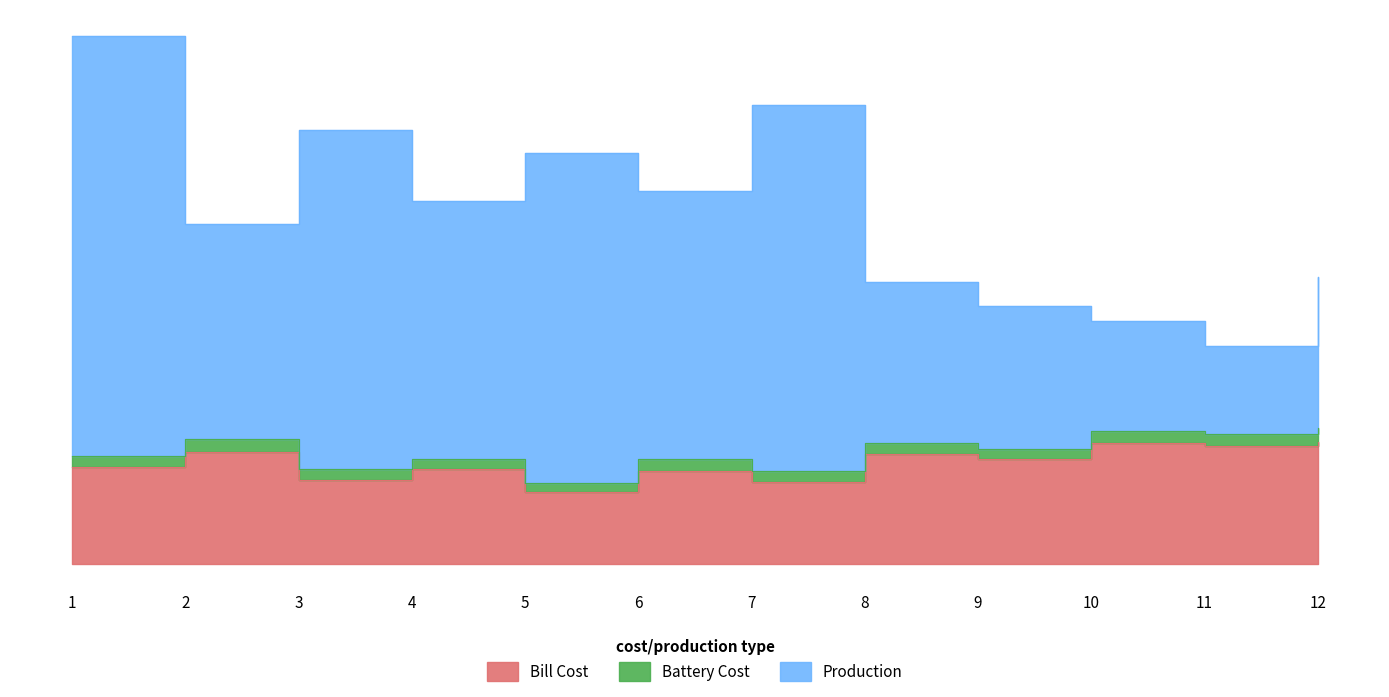

Between 2 and 8, which is larger?

2